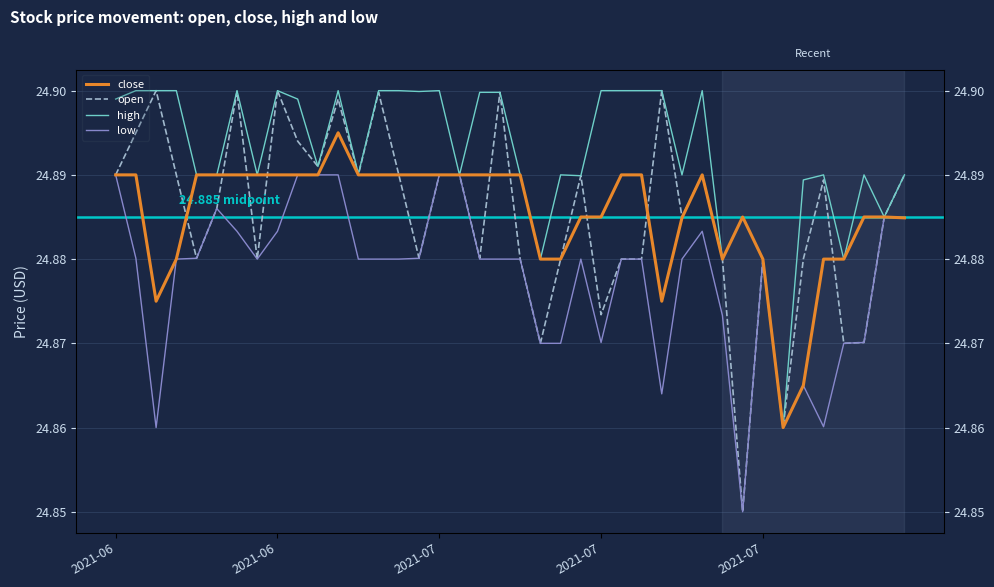

What is the total value across all series at 20?

99.5